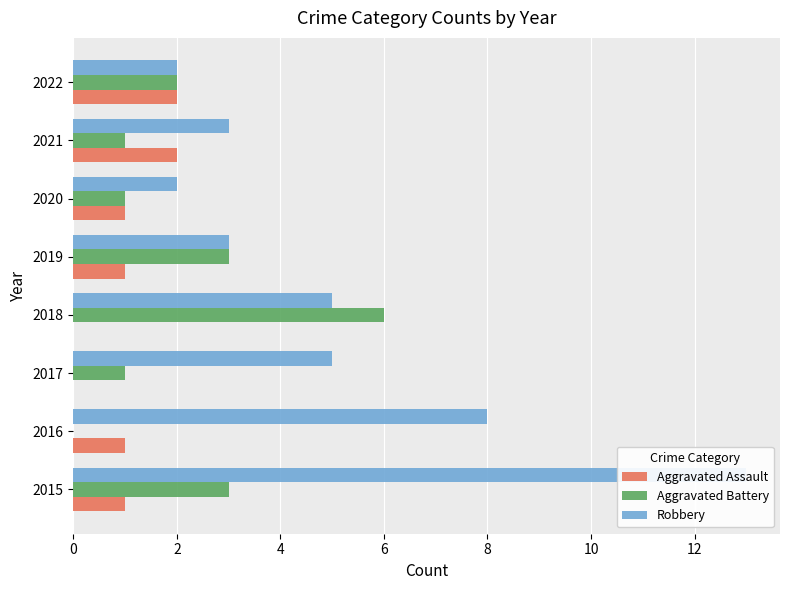

Between 2018 and 2020, which series saw the biggest shift?

Aggravated Battery